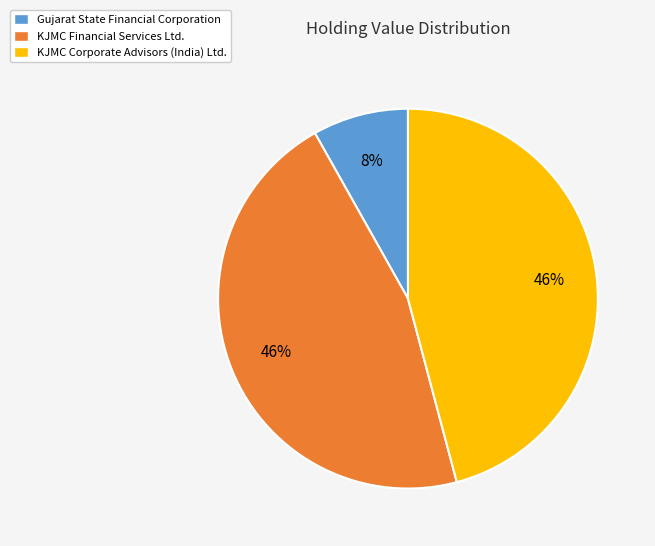

Which category has the smallest portion of the pie?

Gujarat State Financial Corporation